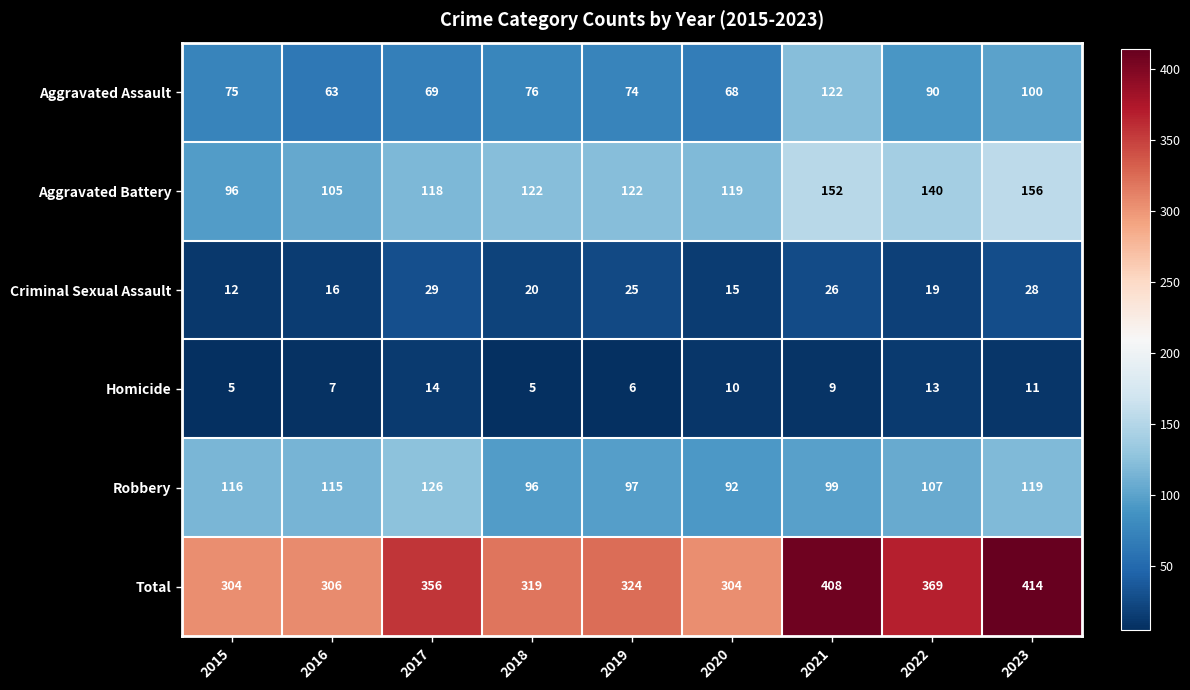

At which label does Criminal Sexual Assault reach its peak?

2017